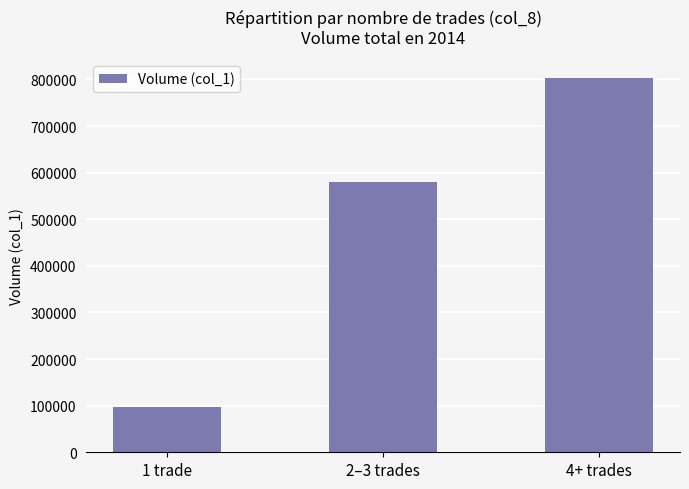

What is the sum of the values at 1 trade and 2–3 trades?

678000